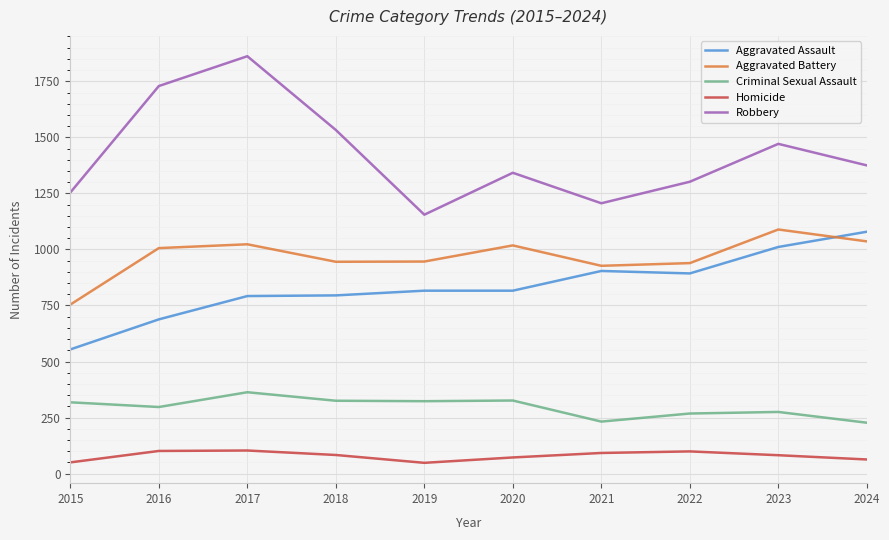

Which series has the widest spread of values?

Robbery